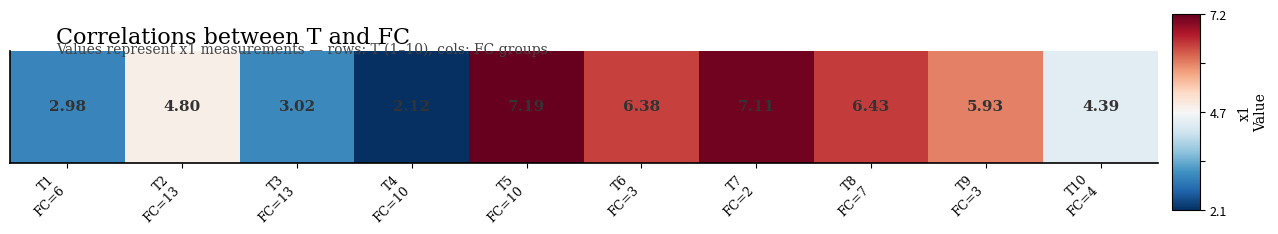

Rank the categories by value from highest to lowest.

T5
FC=10, T7
FC=2, T8
FC=7, T6
FC=3, T9
FC=3, T2
FC=13, T10
FC=4, T3
FC=13, T1
FC=6, T4
FC=10